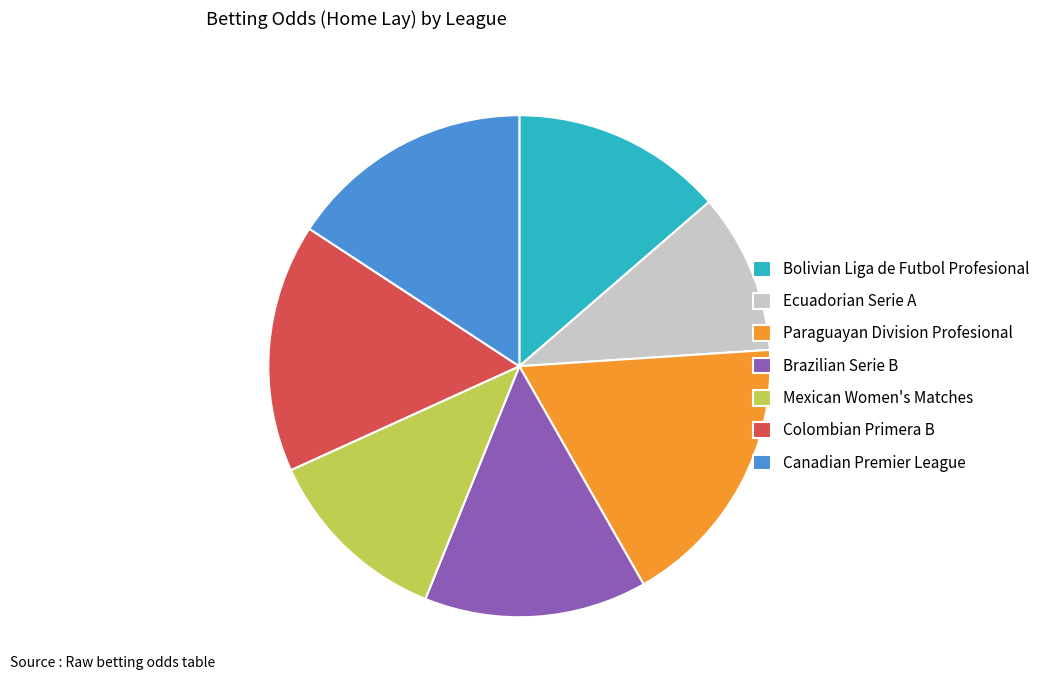

The Brazilian Serie B slice represents 14% of the pie. True or false?

True